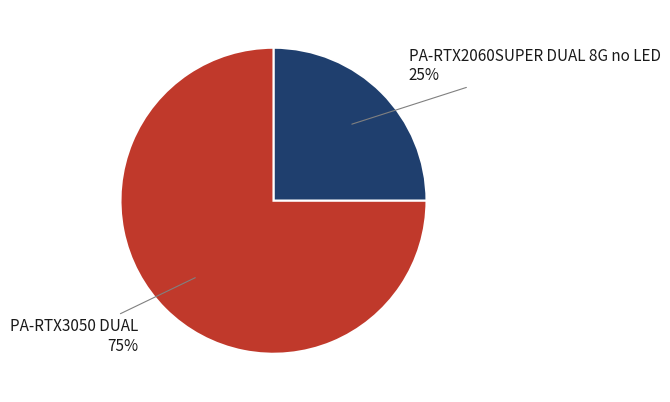

Rank the categories by value from lowest to highest.

PA-RTX2060SUPER DUAL 8G no LED, PA-RTX3050 DUAL